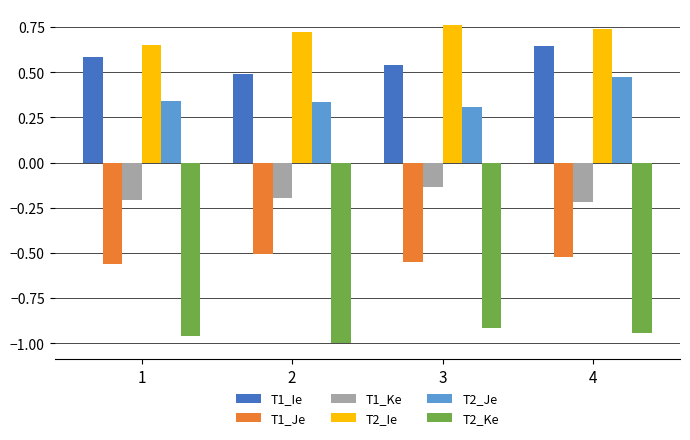

What is the sum of all T2_Je values?

1.5